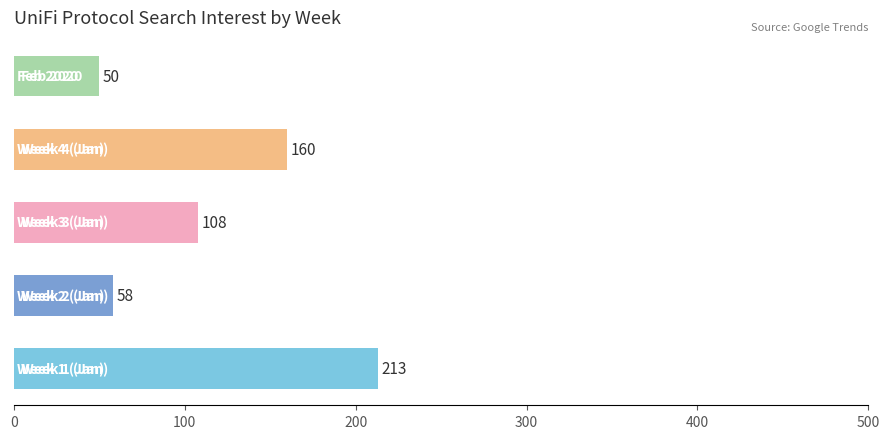

What is the smallest value displayed?

50